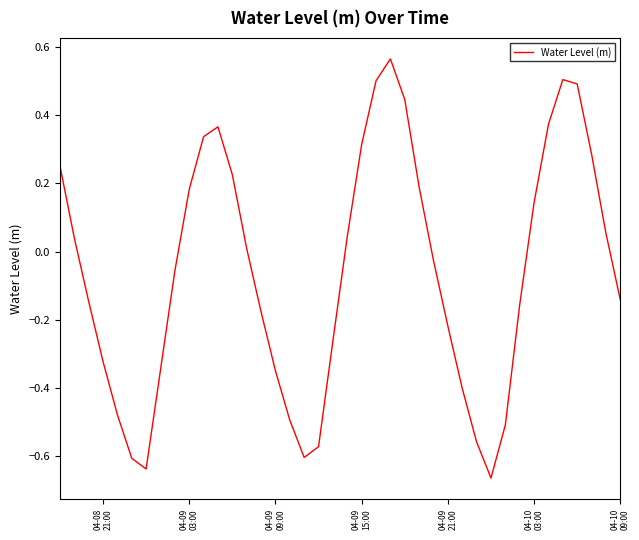

What is the difference between the maximum and minimum values?

1.2